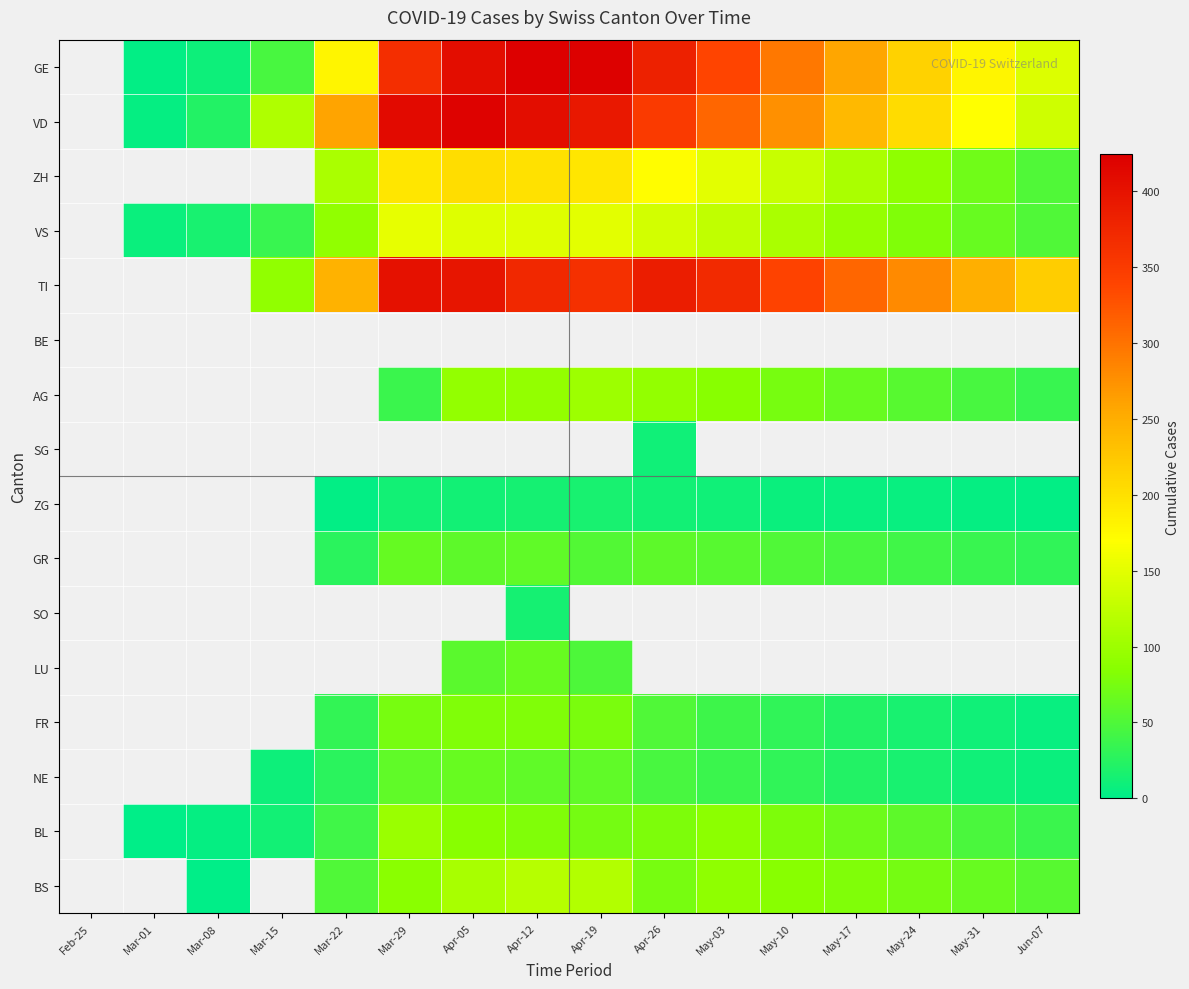

What is the smallest value displayed?

1.0